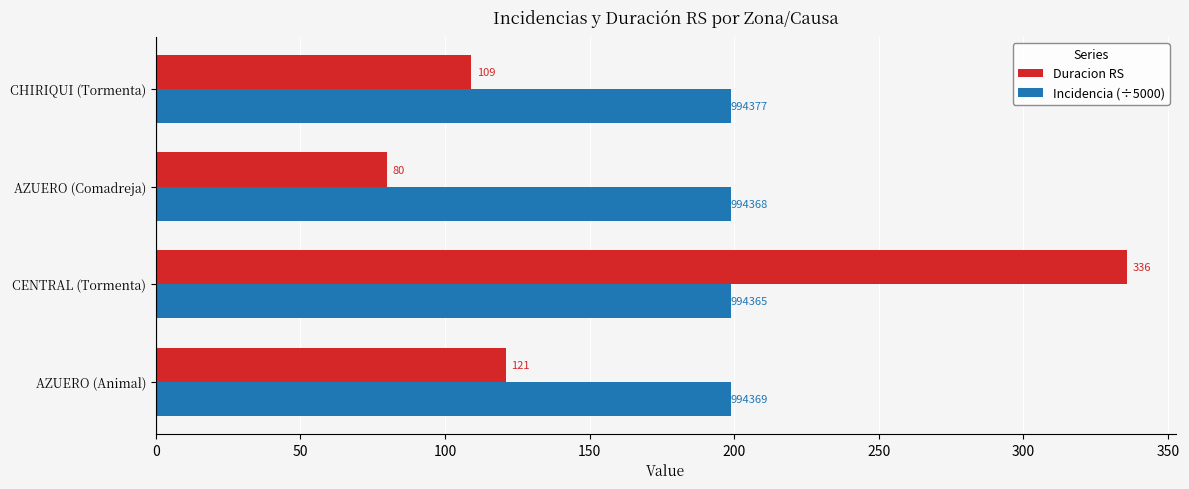

Is it true that Incidencia (÷5000) equals 198.9 at AZUERO (Animal)?

True